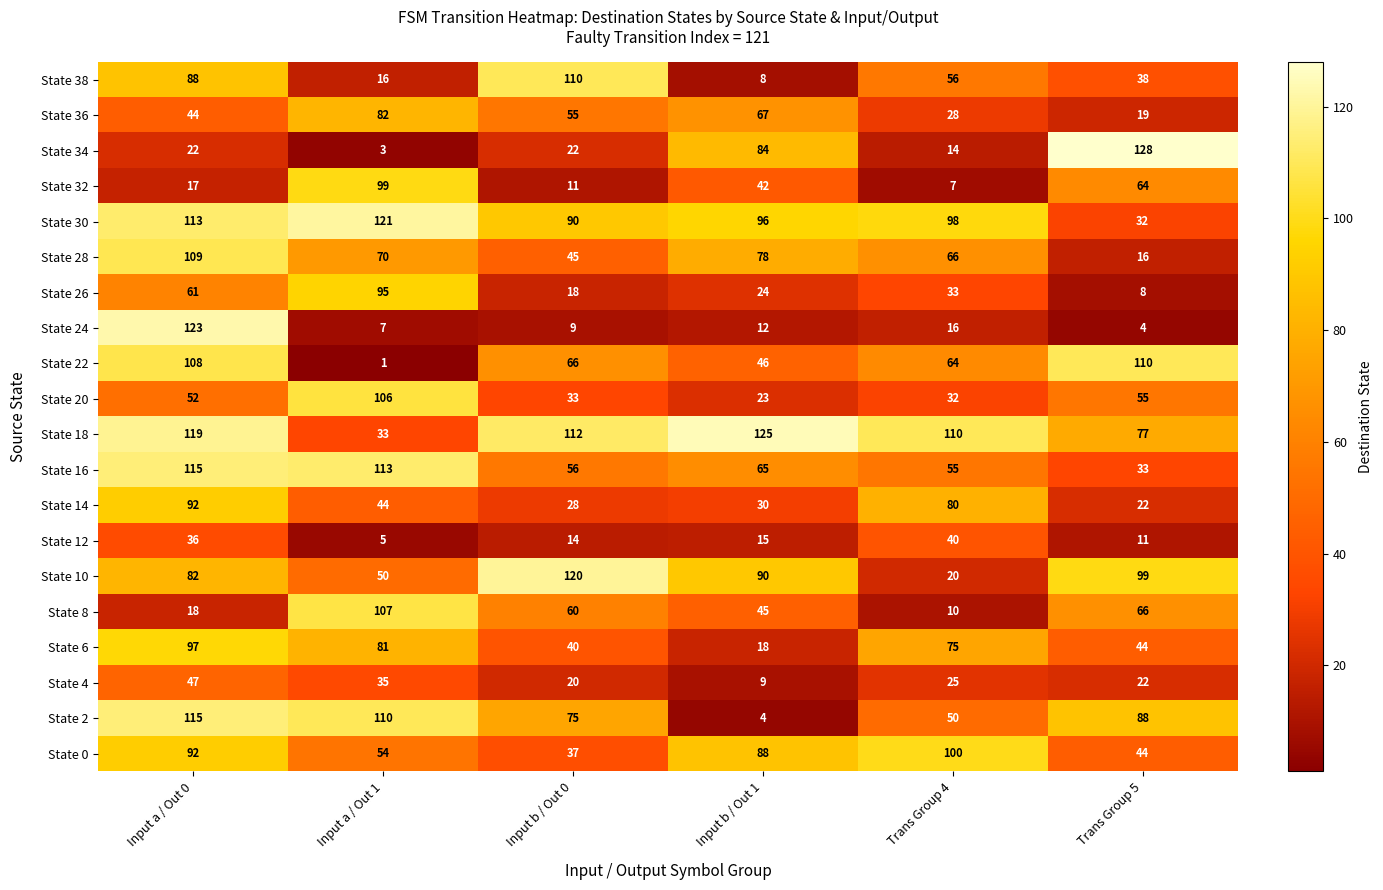

Which series has the largest total across all categories?

State 18